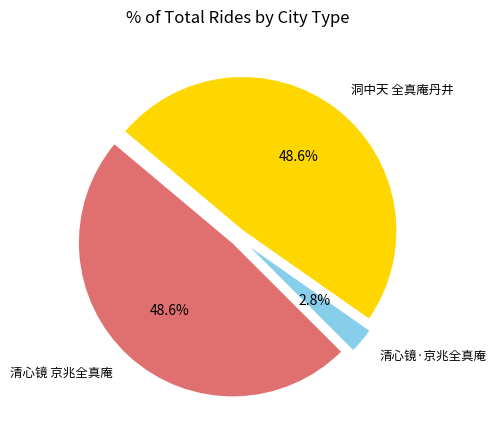

Is there a majority slice in this chart?

No